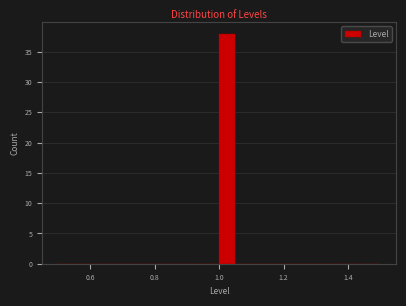

Read against the x-axis, roughly where is the centre of the tallest bar?

1.02